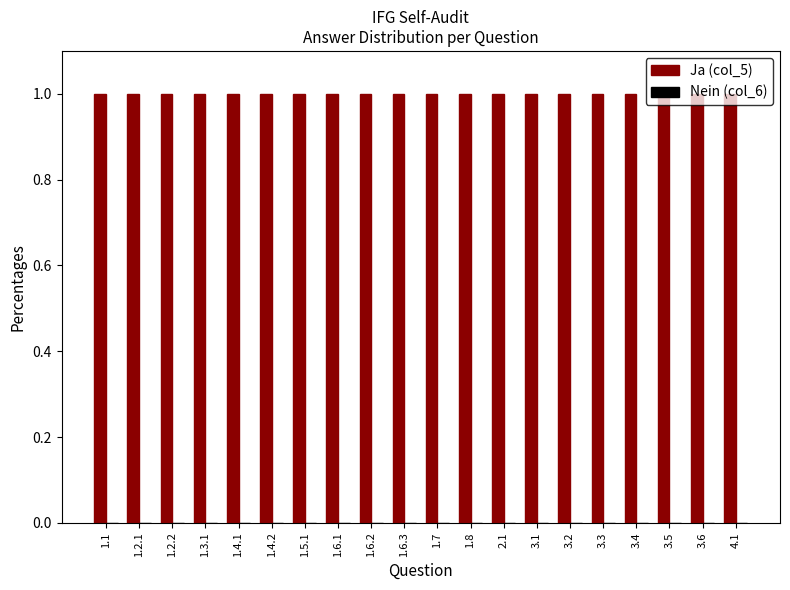

What position from the right is 3.2?

6